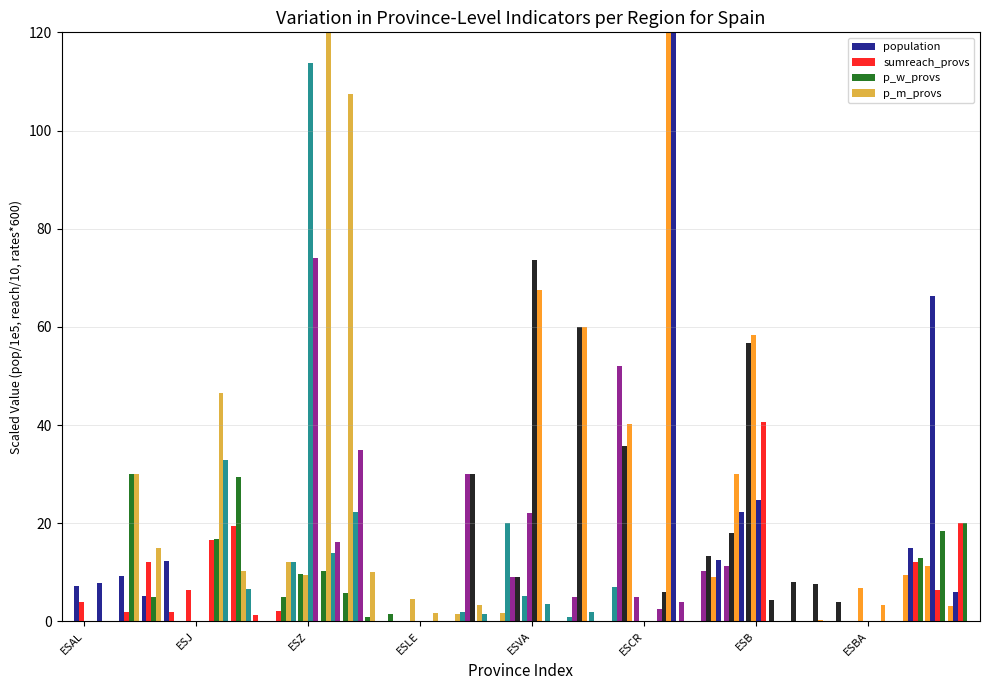

How many bars are there in total?

160